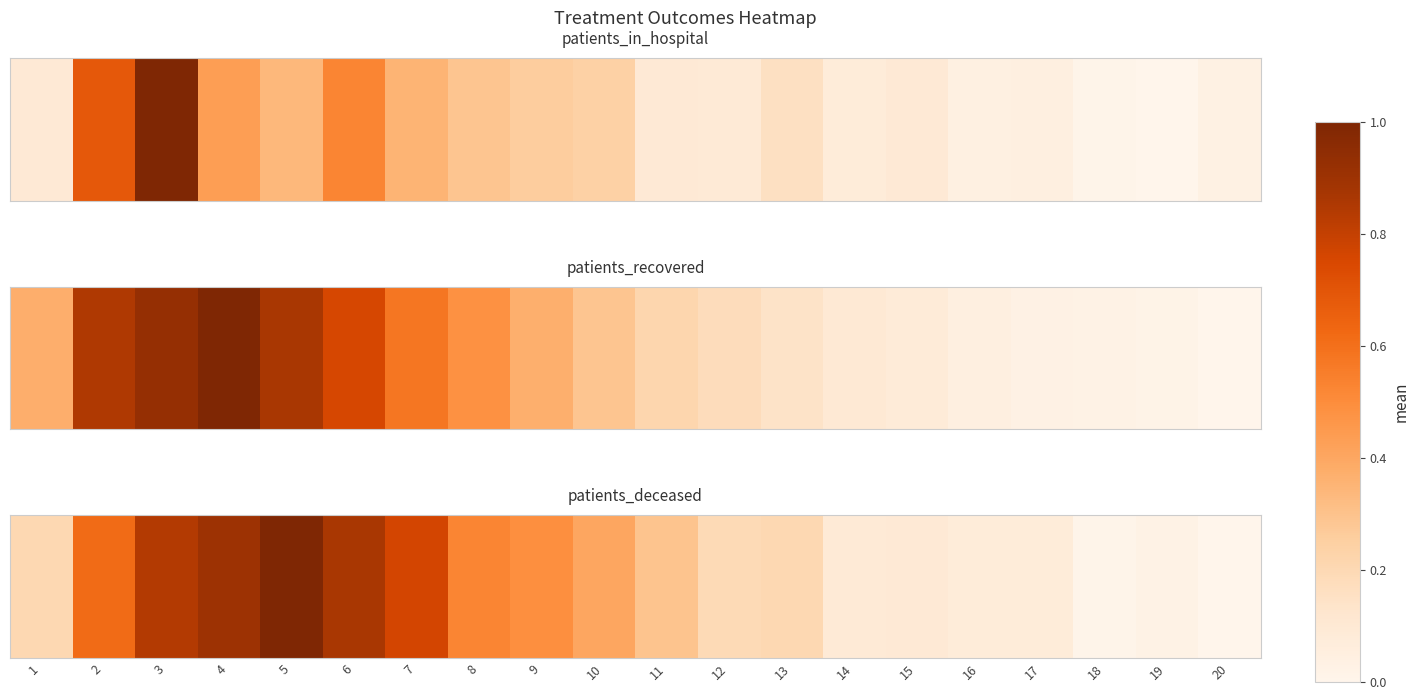

What value does the data have at 17?

0.1